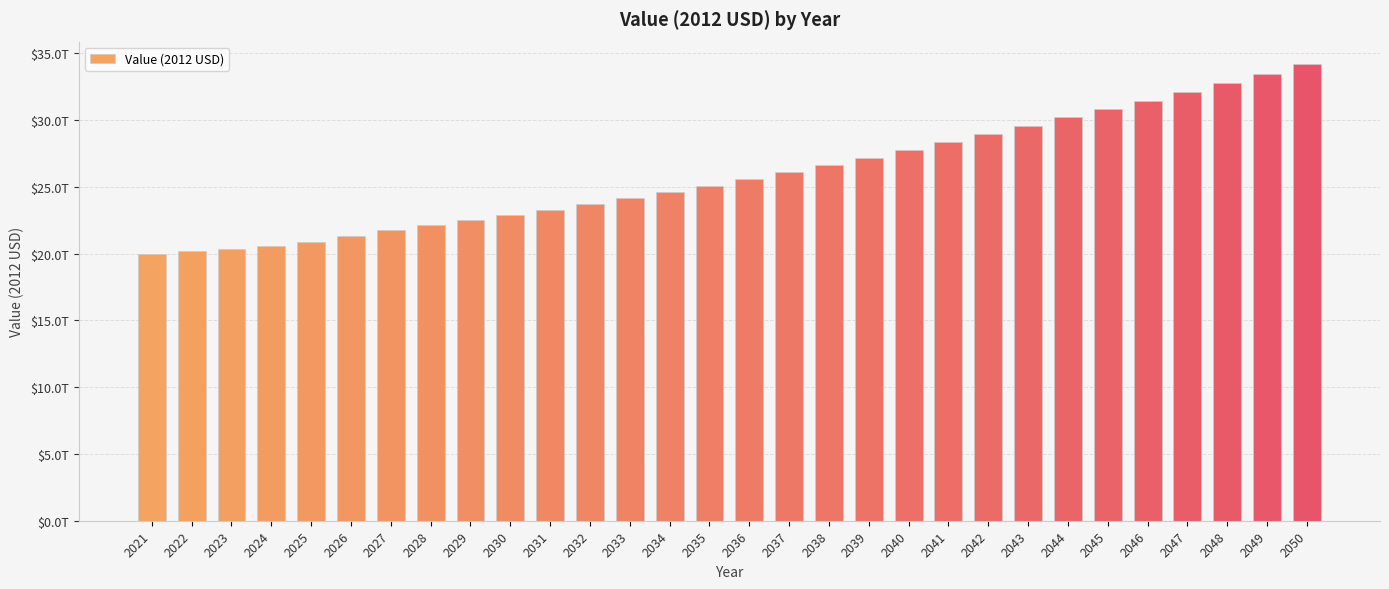

What is the sum of the values at 2037 and 2042?

55048484577053.0